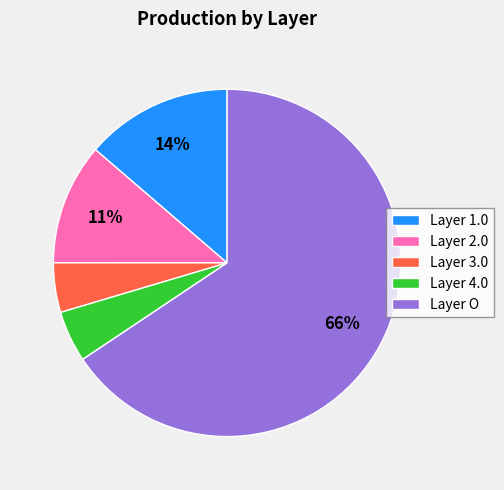

Does Layer O account for over 50% of the chart?

Yes